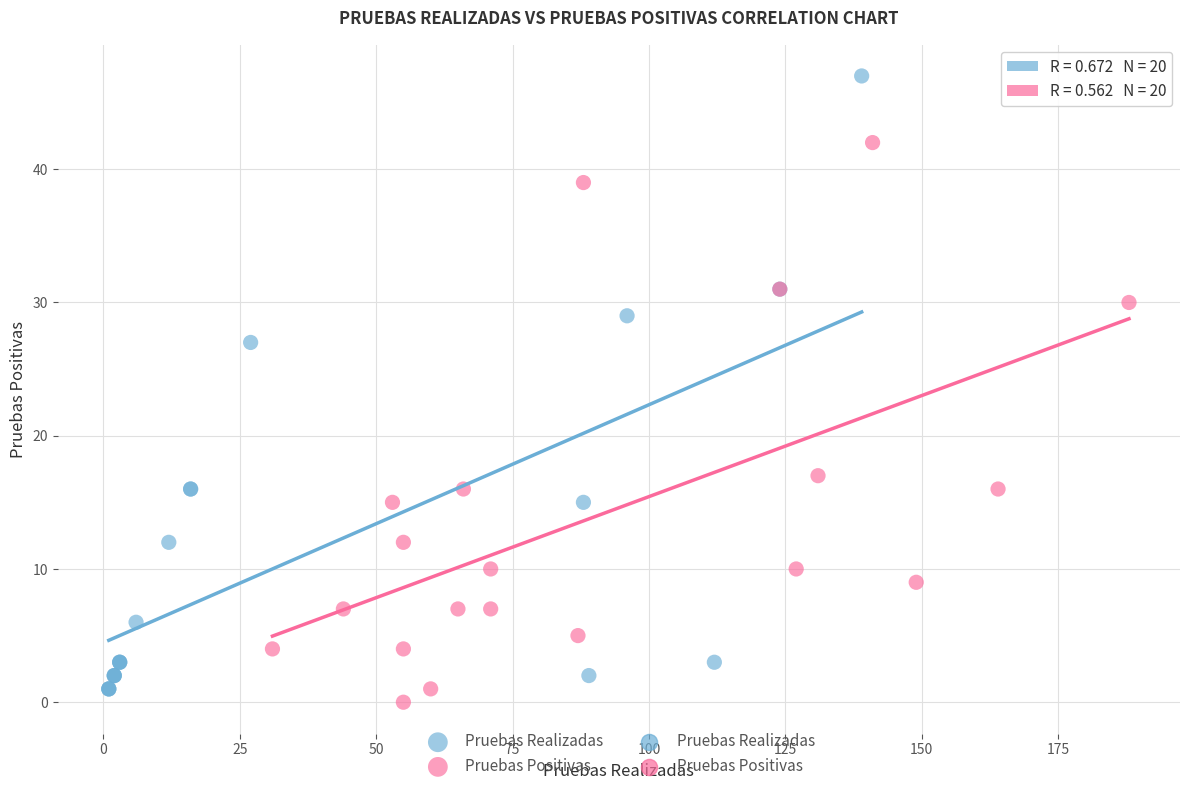

Which series has the largest Y range (max minus min)?

Pruebas Realizadas